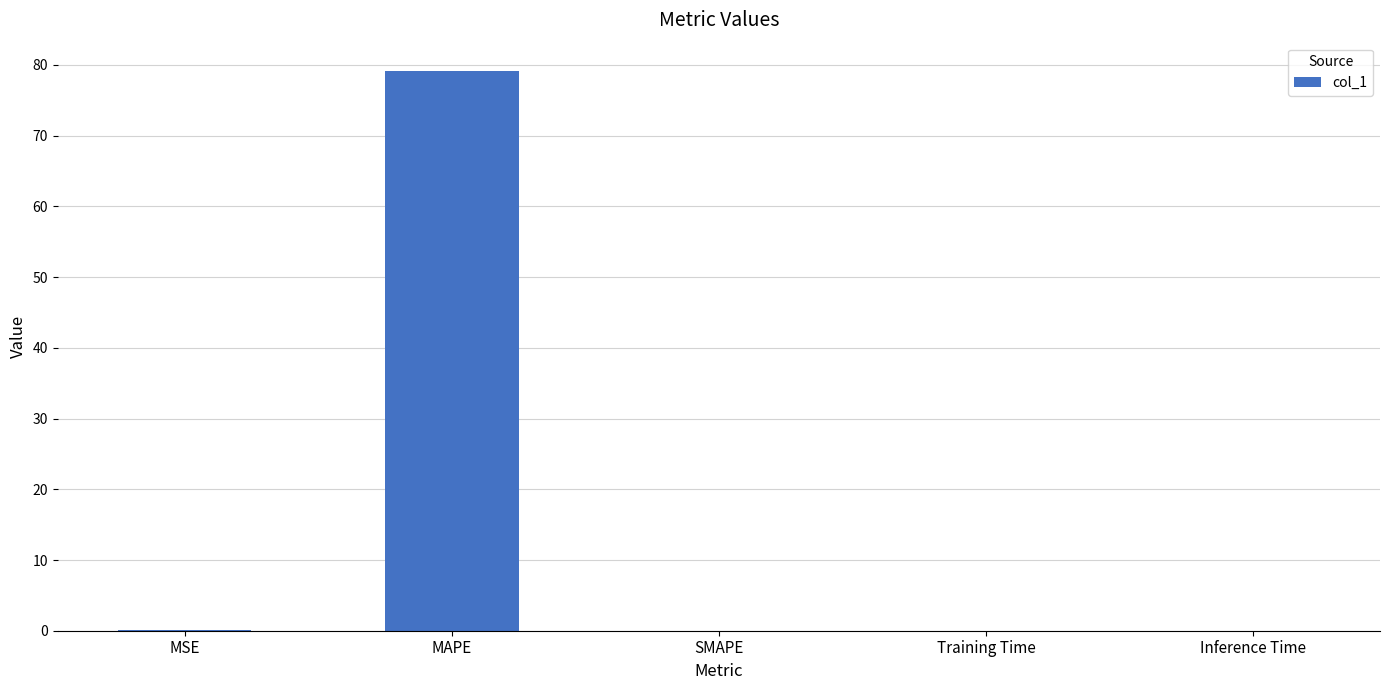

Does the chart contain stacked bars?

No